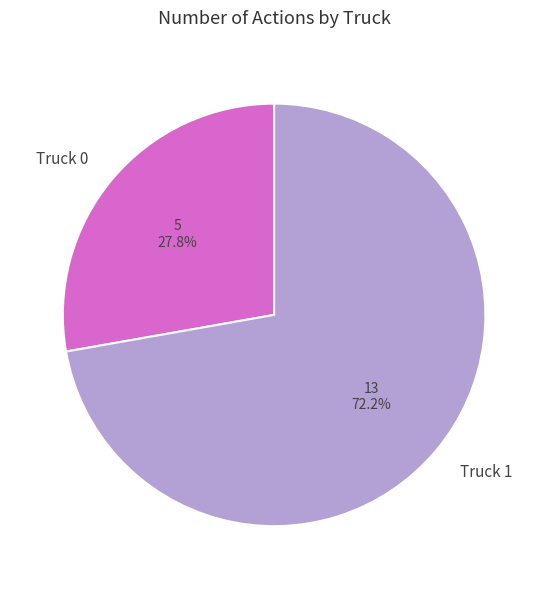

Is the sum of Truck 0 and Truck 1 greater than half?

Yes